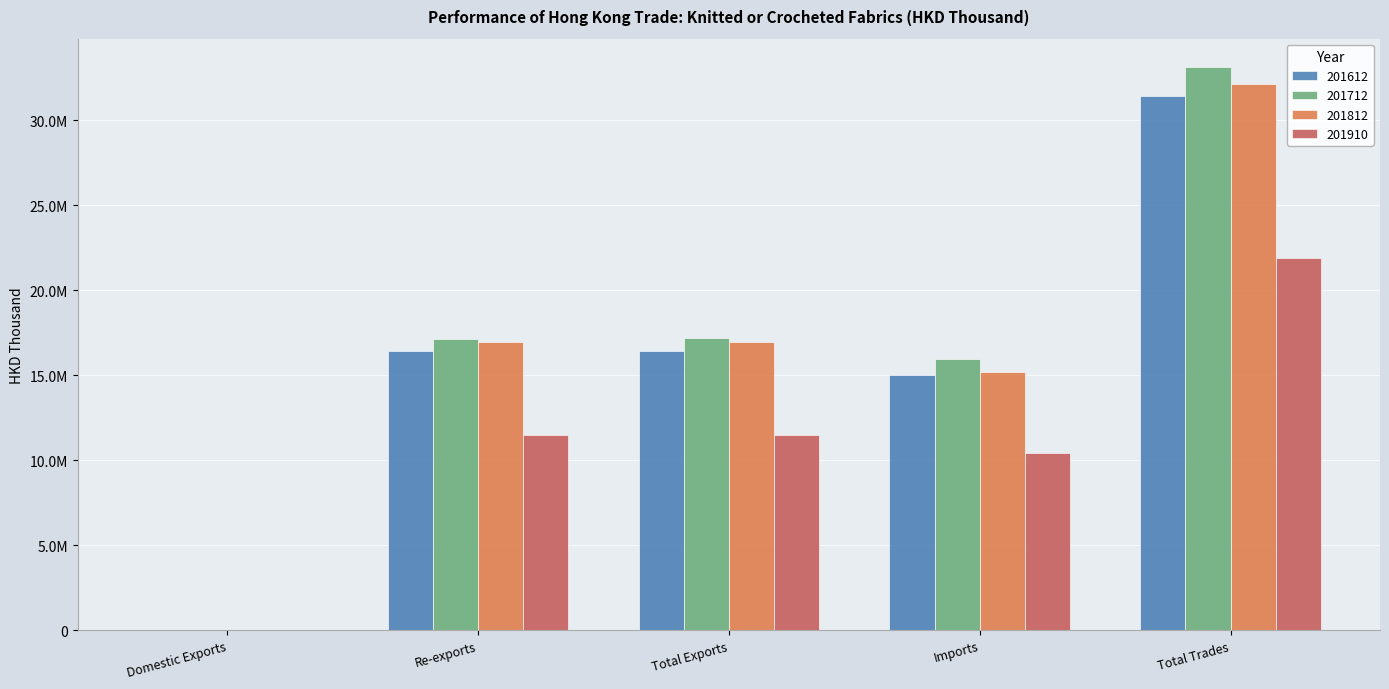

What are all the series names shown in the legend?

201612, 201712, 201812, 201910